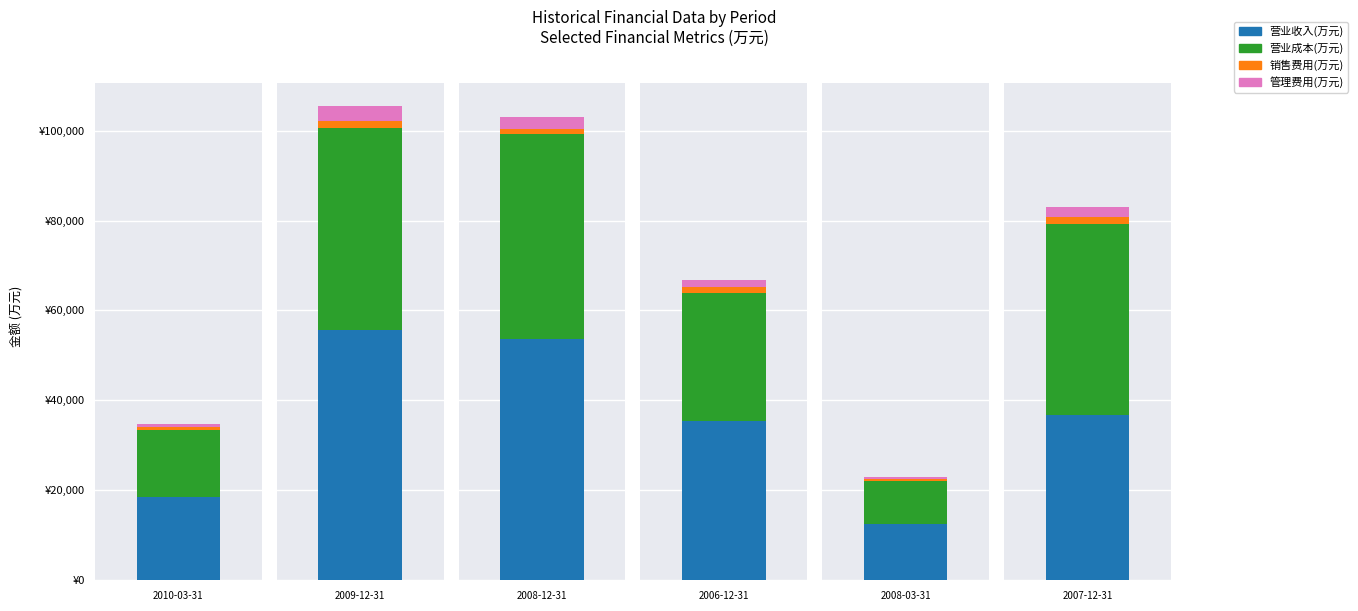

What is the difference between the 营业成本(万元) values at 2007-12-31 and 2008-03-31?

32769